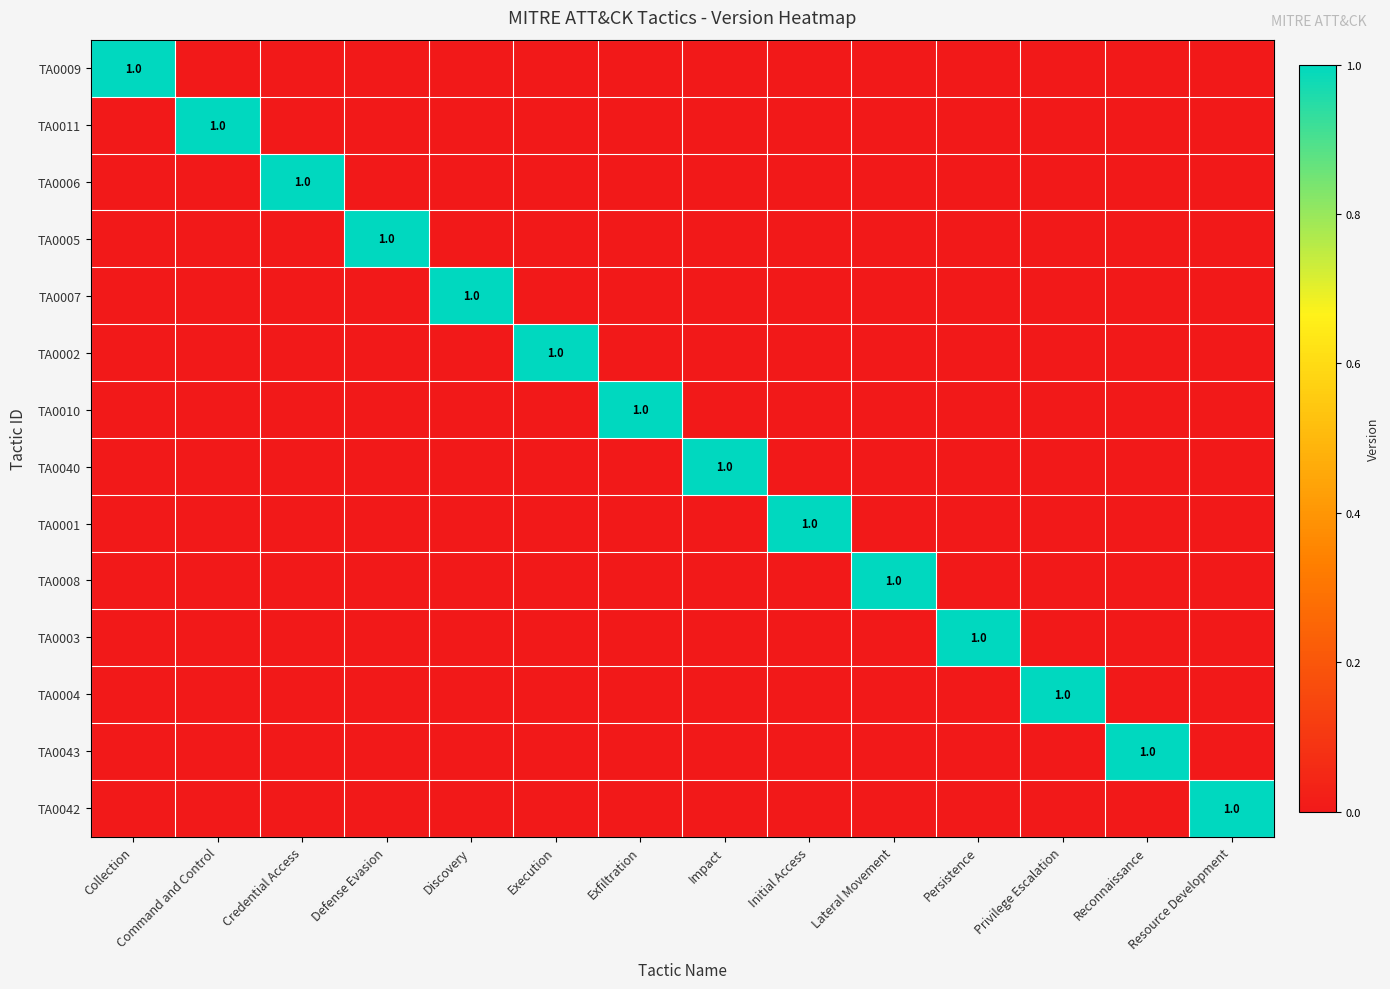

Is it true that TA0040 equals 1 at Impact?

True